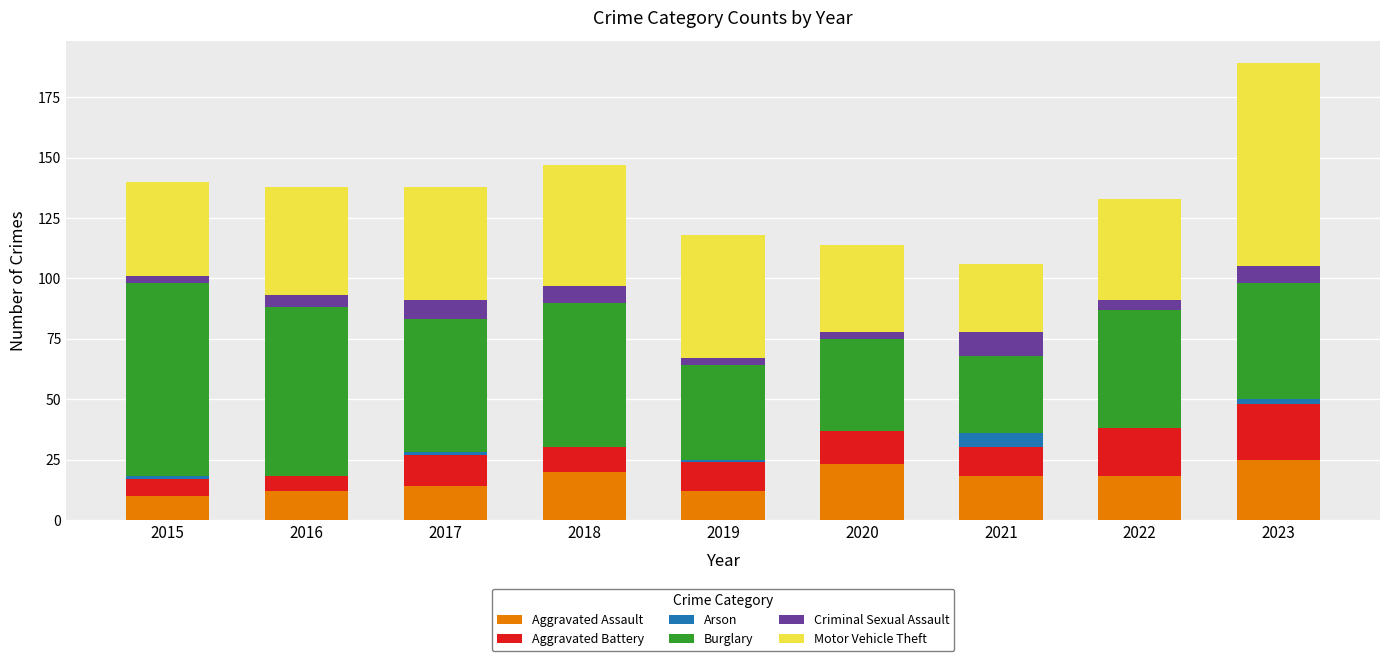

True or false: Aggravated Assault has a value of 35 at 2020.

False